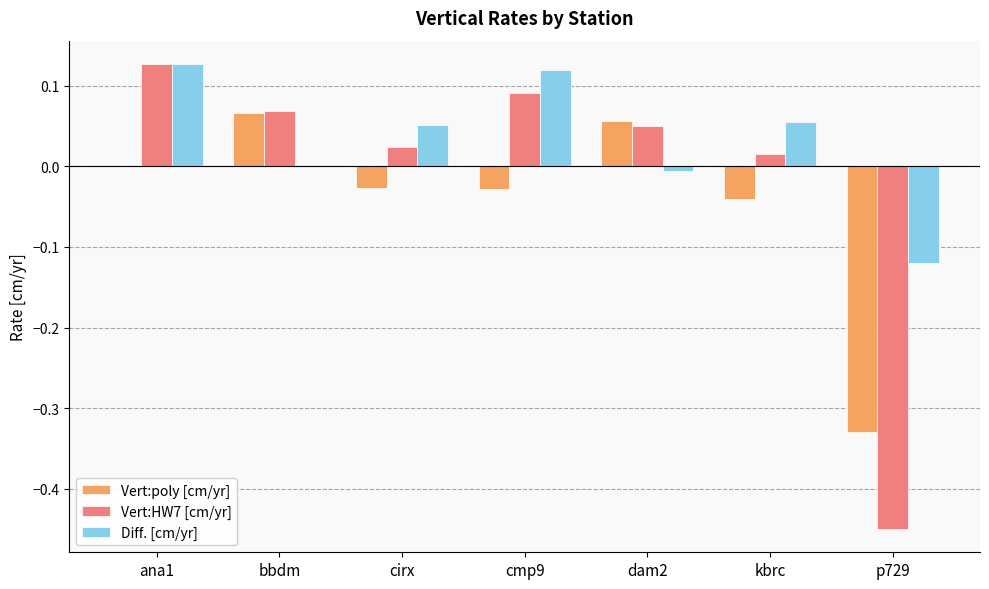

What is the difference between the Vert:HW7 [cm/yr] values at dam2 and p729?

0.5